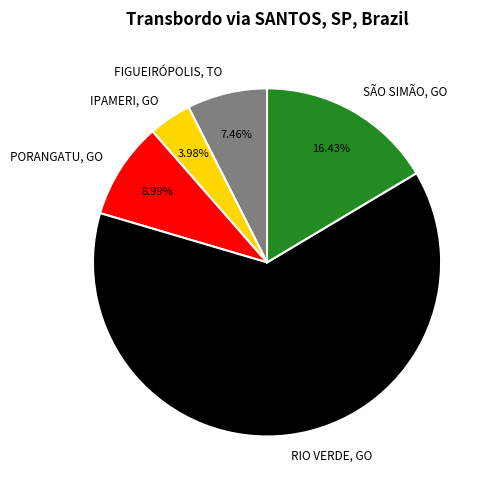

How many segments does this pie chart have?

5